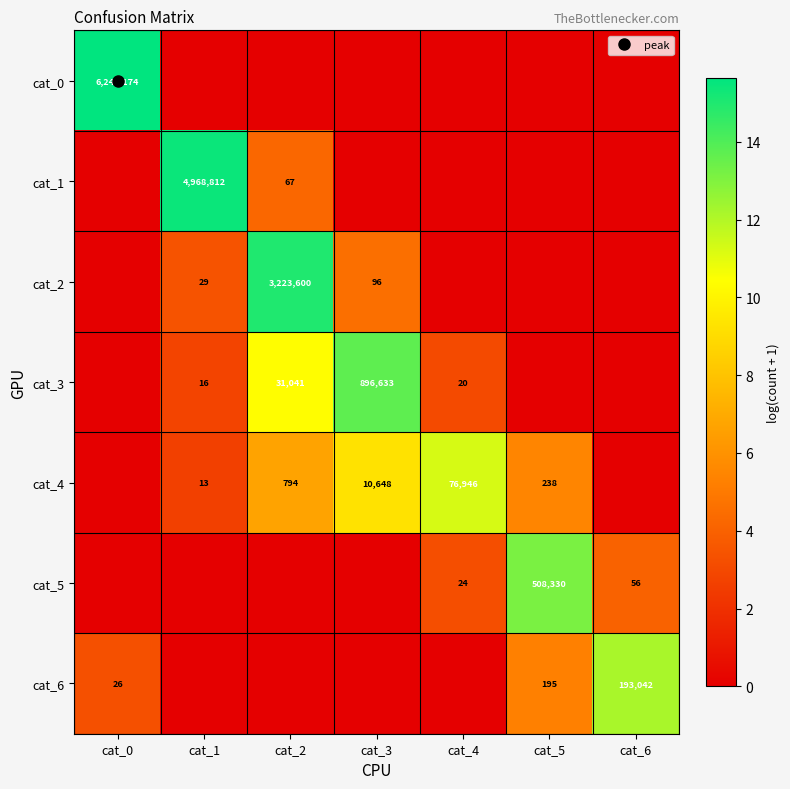

At which category does the chart reach its minimum across all series?

cat_1